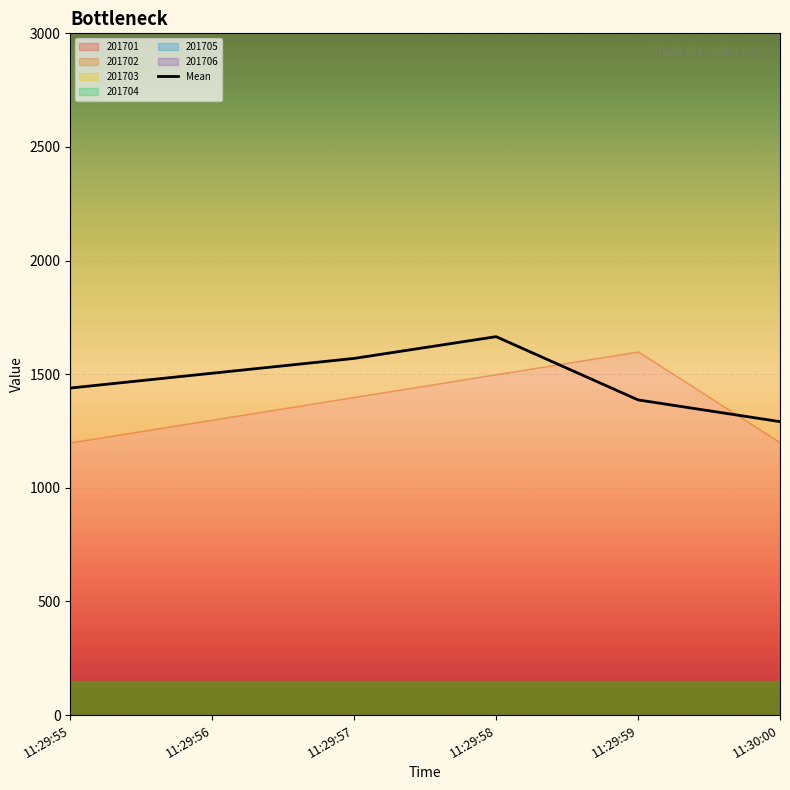

Reading right to left, what are all the values shown in this chart?

11:30:00=1291.3	11:29:59=1387.0	11:29:58=1665.2	11:29:57=1569.6	11:29:56=1504.3	11:29:55=1439.1